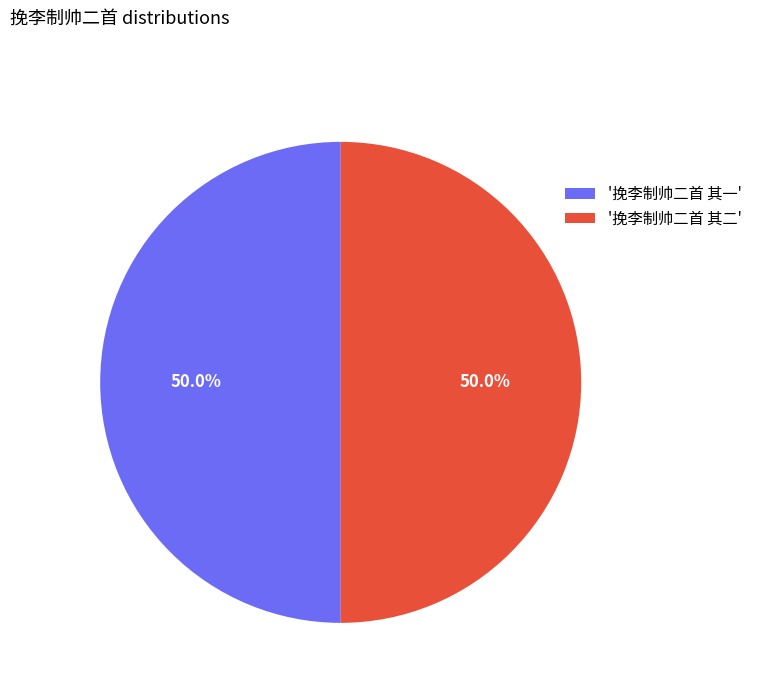

Is the sum of '挽李制帅二首 其二' and '挽李制帅二首 其一' greater than half?

Yes